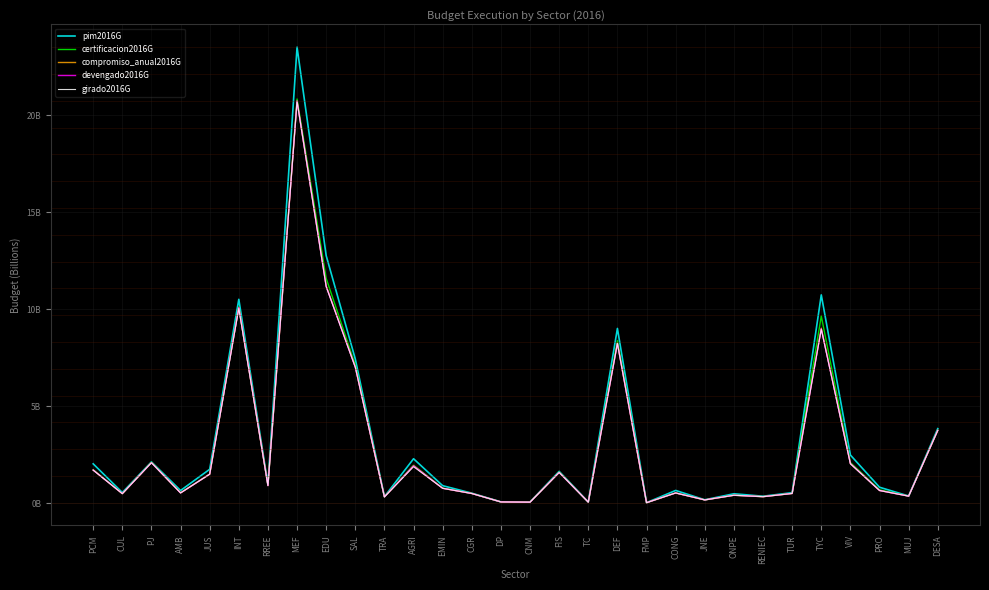

What is the total value across all series at RREE?

4588657711